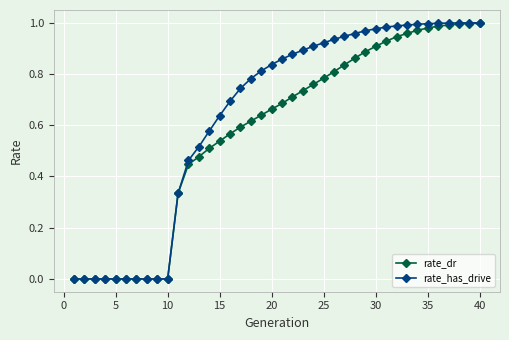

Which series has the widest spread of values?

rate_has_drive